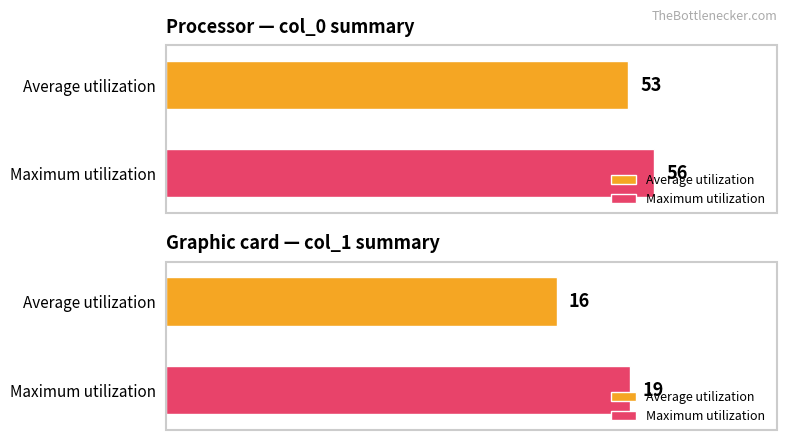

The value of Maximum utilization at col_1 values (13-19) is 19. True or false?

True